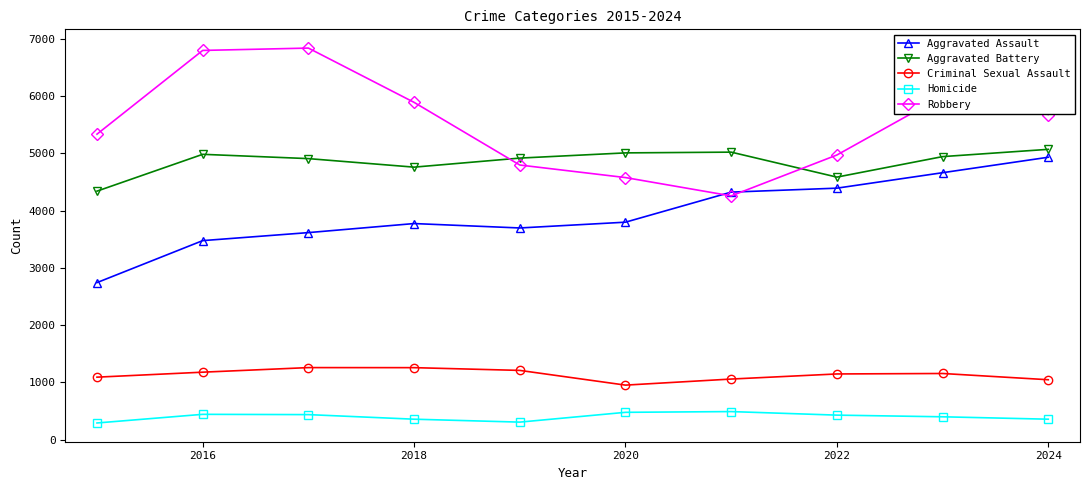

How many values in the Homicide series are below 429?

5